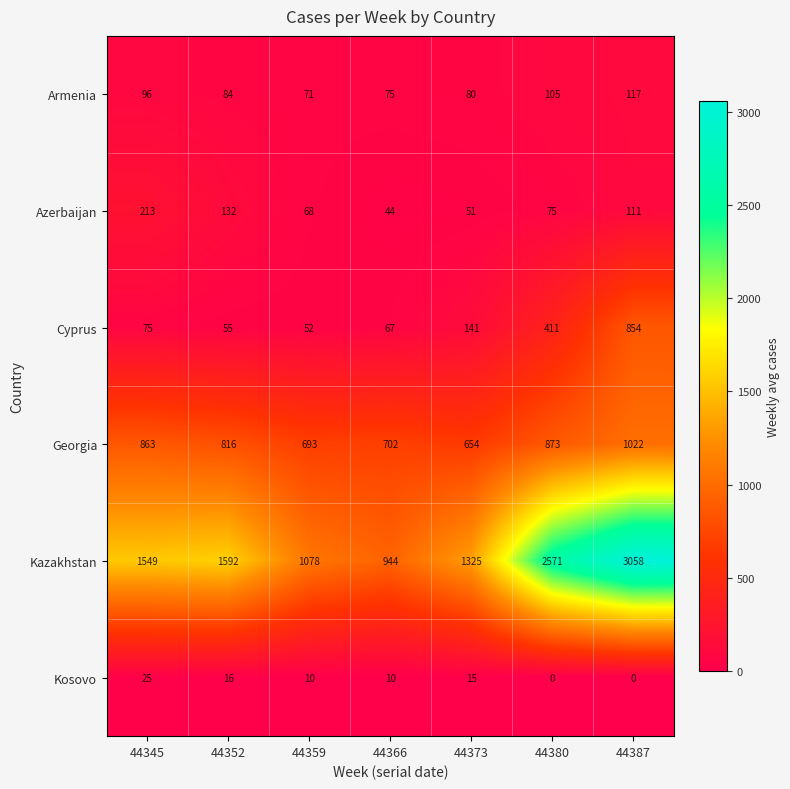

What is the average value of the Cyprus series?

236